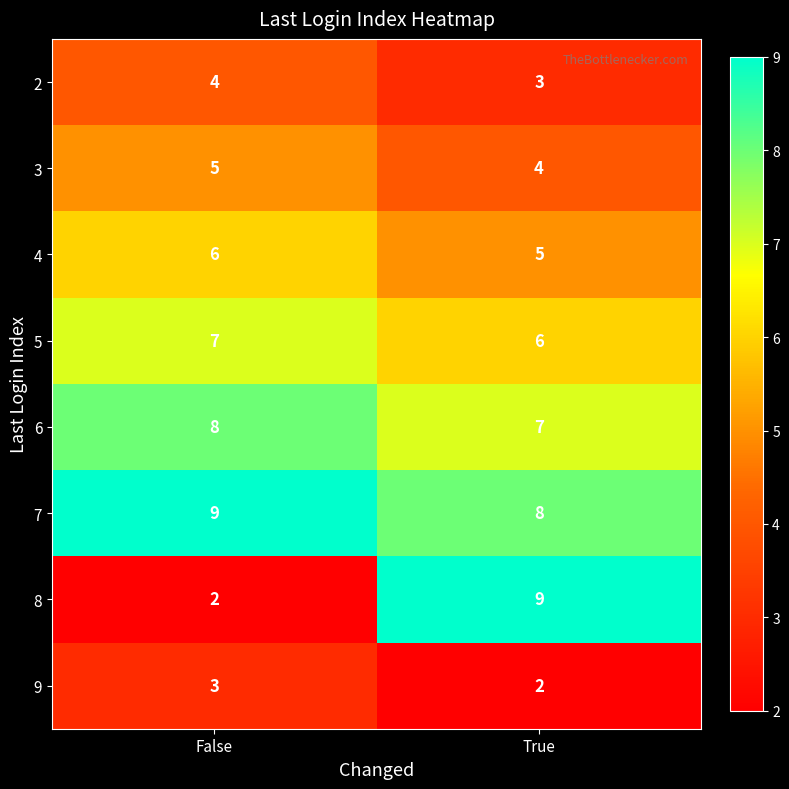

Reading left to right, extract all data points from this chart.

2: False=4	True=3
3: False=5	True=4
4: False=6	True=5
5: False=7	True=6
6: False=8	True=7
7: False=9	True=8
8: False=2	True=9
9: False=3	True=2